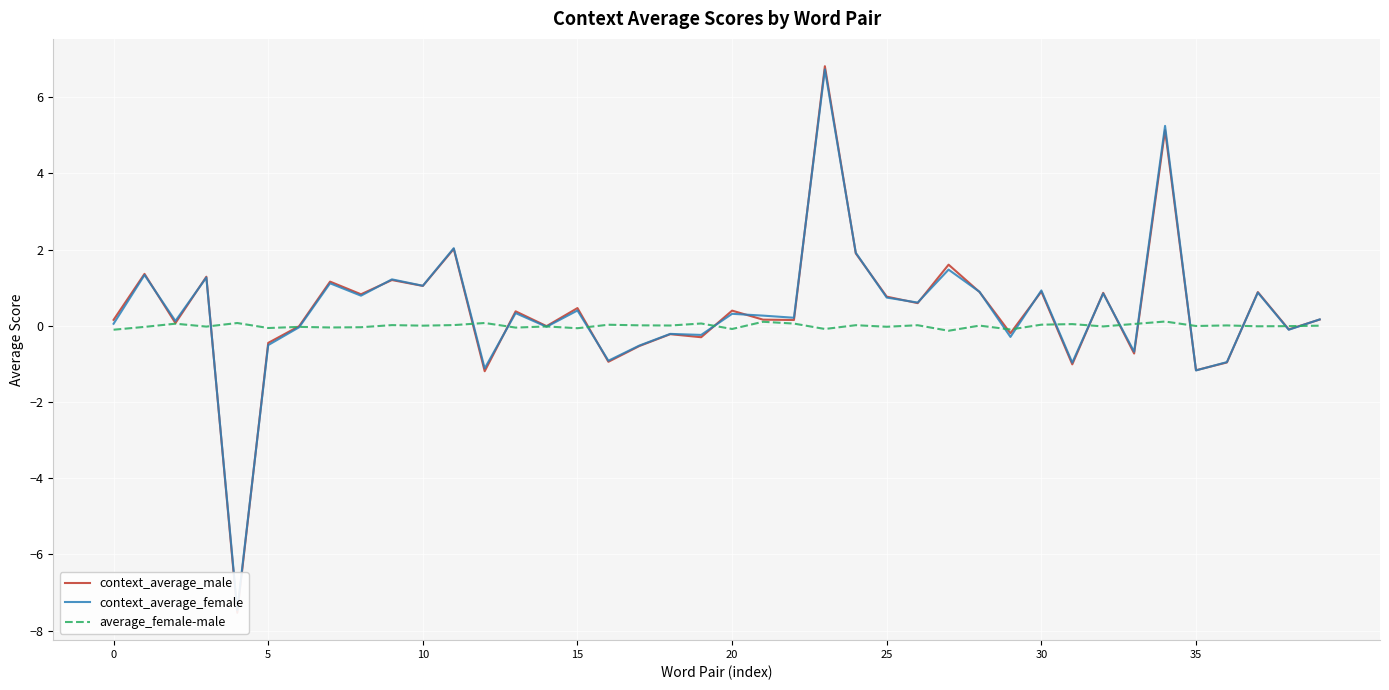

Count the number of data series in this chart.

3